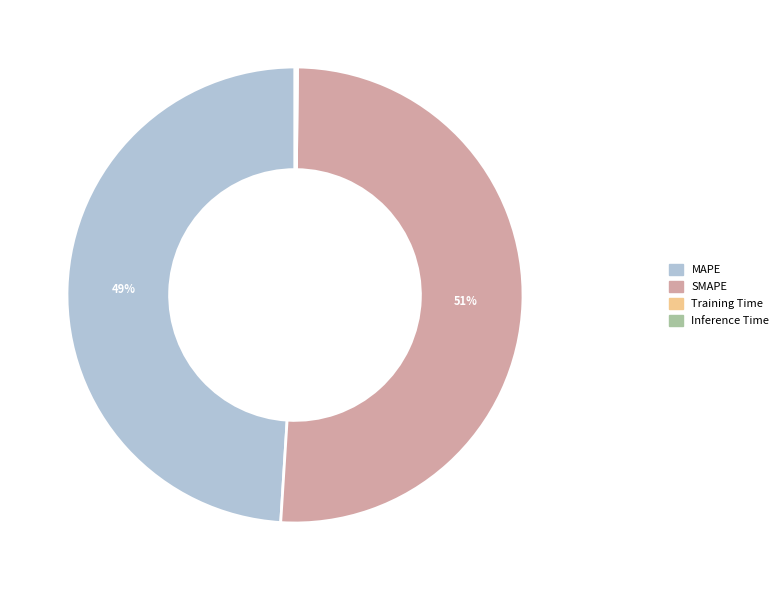

Is the sum of SMAPE and MAPE greater than half?

Yes